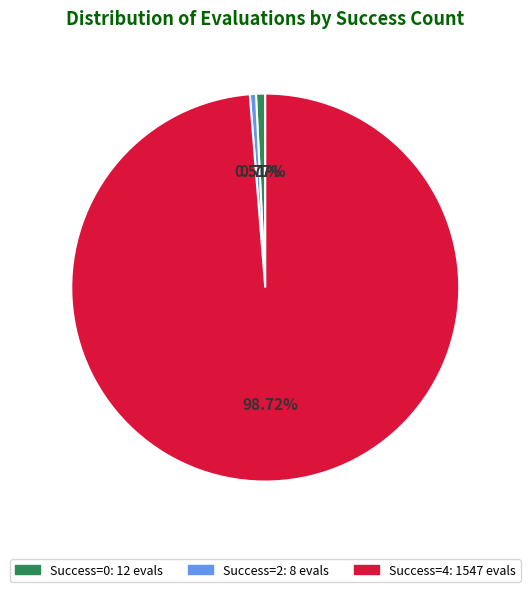

Count the number of slices in the pie.

3